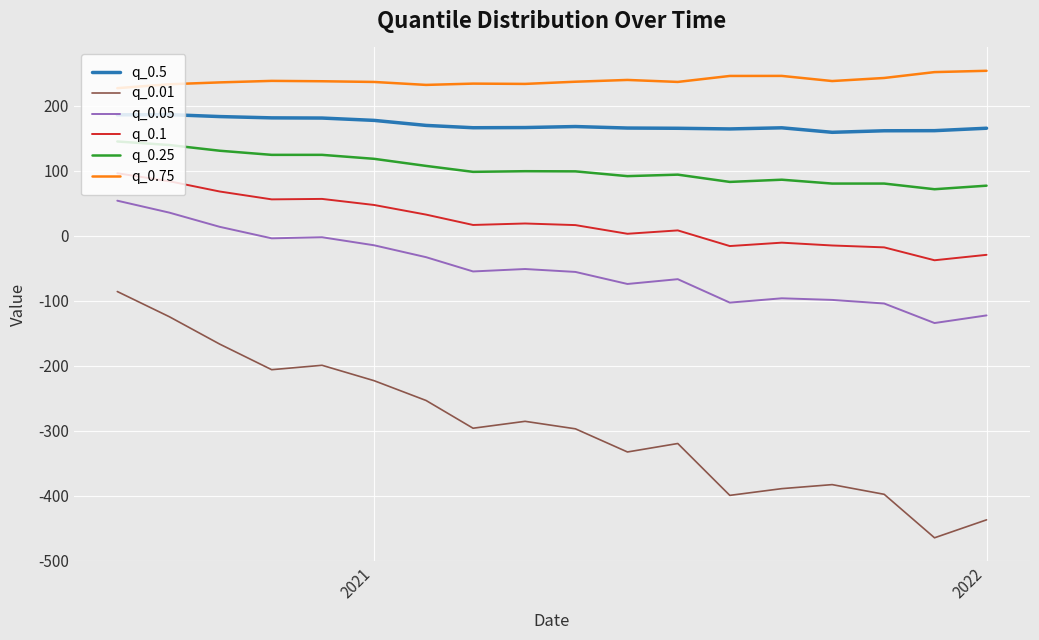

What is the highest value of the q_0.25 series?

144.9